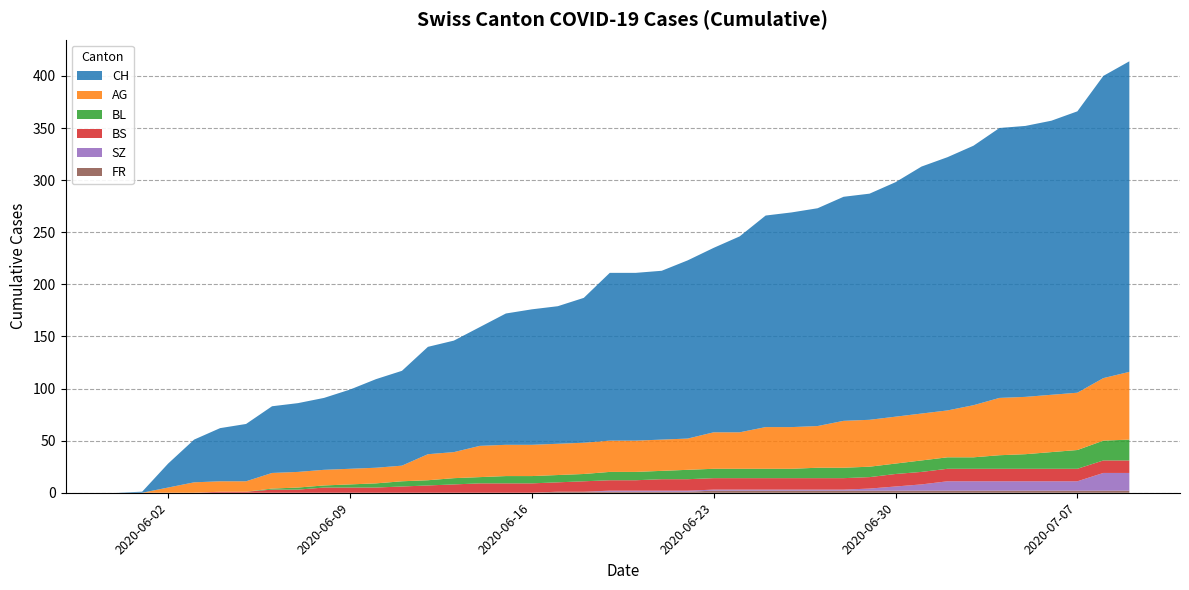

Reading left to right, what are all the values shown in this chart?

CH: 0	1	23	41	51	55	64	66	69	76	85	91	103	107	114	126	130	132	139	161	161	162	171	177	188	203	206	209	215	217	225	237	243	249	259	260	263	270	290	298
AG: 0	0	5	10	10	10	15	15	15	15	15	15	25	25	30	30	30	30	30	30	30	30	30	35	35	40	40	40	45	45	45	45	45	50	55	55	55	55	60	65
BL: 0	0	0	0	0	0	1	2	2	3	4	5	5	6	6	7	7	7	7	8	8	8	9	9	9	9	9	10	10	10	10	11	11	11	13	14	16	18	19	20
BS: 0	0	0	0	1	1	3	3	5	5	5	6	7	8	9	9	9	9	10	10	10	11	11	11	11	11	11	11	11	11	12	12	12	12	12	12	12	12	12	12
SZ: 0	0	0	0	0	0	0	0	0	0	0	0	0	0	0	0	0	0	0	1	1	1	1	1	1	1	1	1	1	2	4	6	9	9	9	9	9	9	17	17
FR: 0	0	0	0	0	0	0	0	0	0	0	0	0	0	0	0	0	1	1	1	1	1	1	2	2	2	2	2	2	2	2	2	2	2	2	2	2	2	2	2